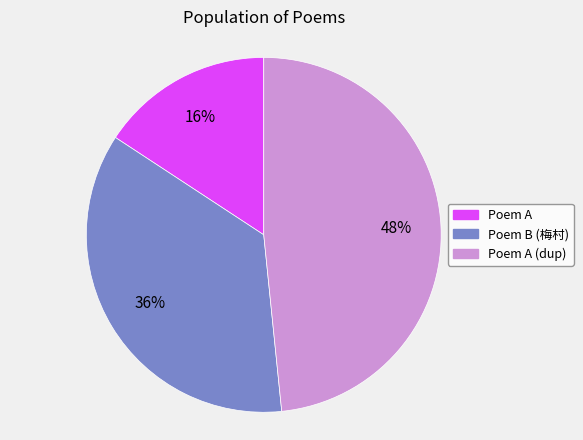

Does any single category account for the majority?

No